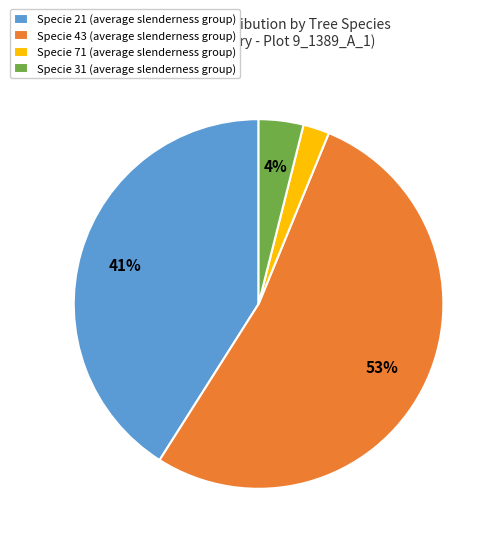

Between Specie 31 (average slenderness group) and Specie 43 (average slenderness group), which is larger?

Specie 43 (average slenderness group)